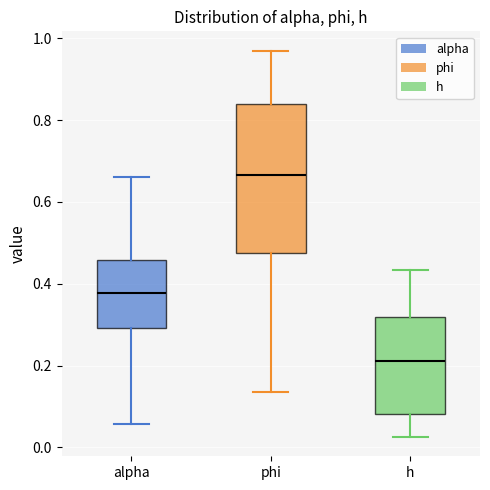

Where is the lower edge of the box for alpha on the y-axis? The values are not printed on the chart, so give them approximately, as read against the axis.

0.30